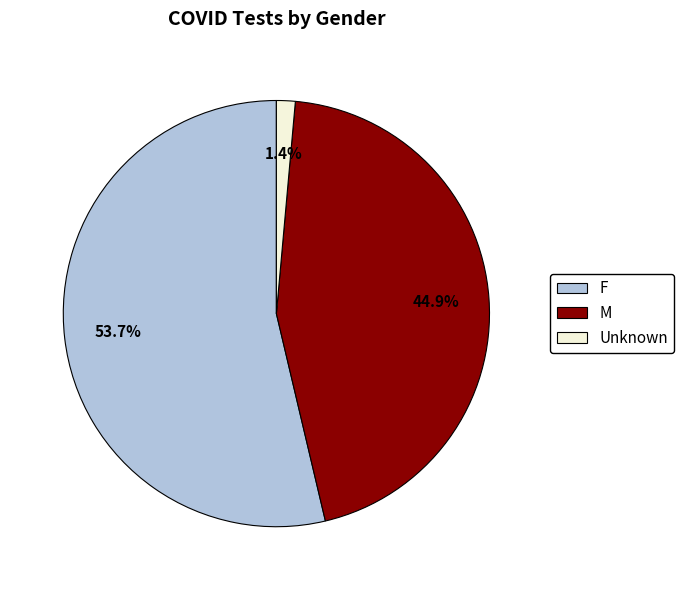

To the nearest percent, what percentage of the pie is F?

54%